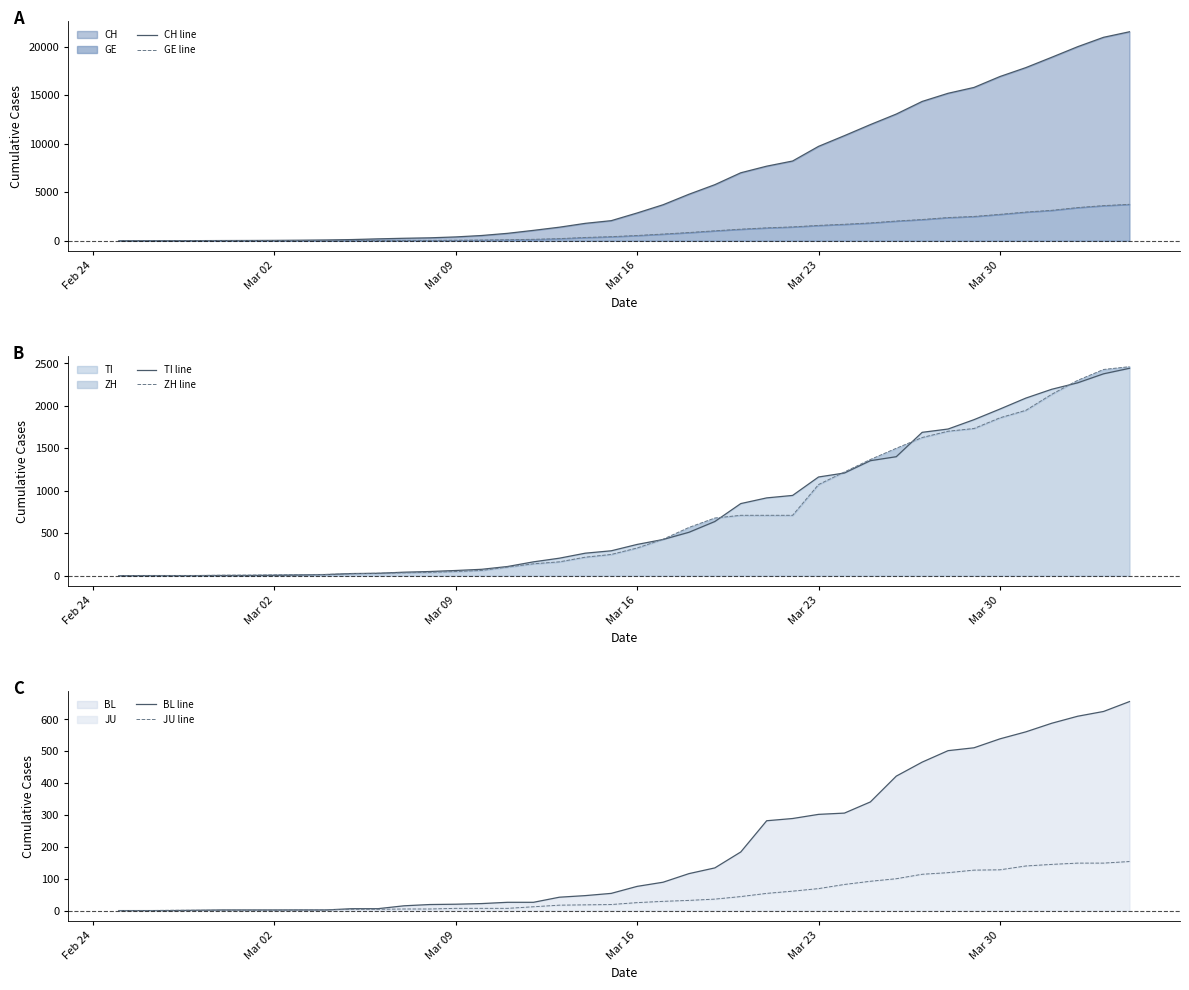

At how many categories does at least one series exceed 18128?

4